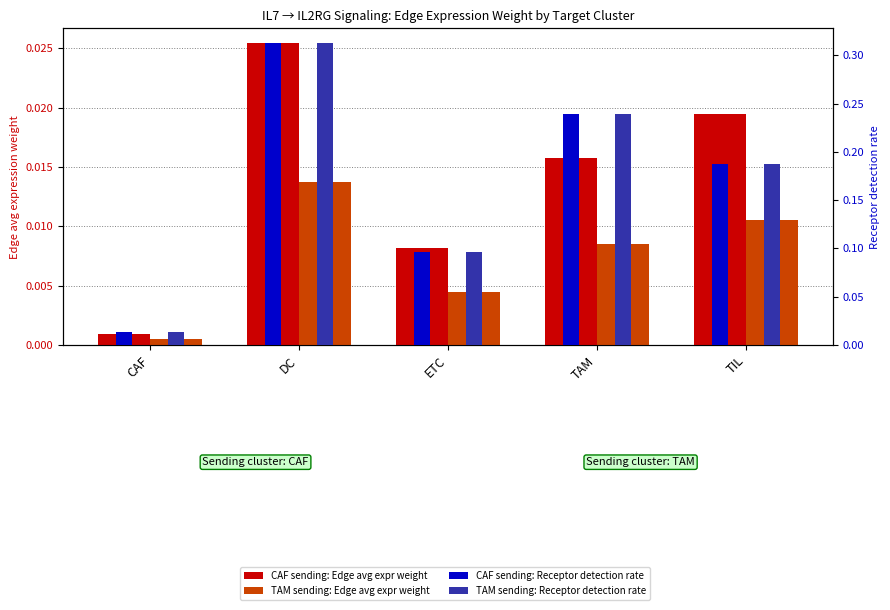

Rank the series at TAM from lowest to highest value.

TAM_Edge avg expr weight, CAF_Edge avg expr weight, CAF_Receptor detection rate, TAM_Receptor detection rate